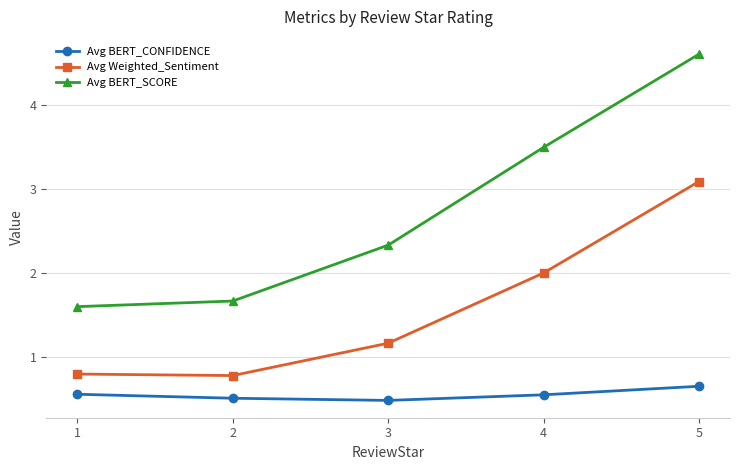

What is the sum of all Avg Weighted_Sentiment values?

7.8